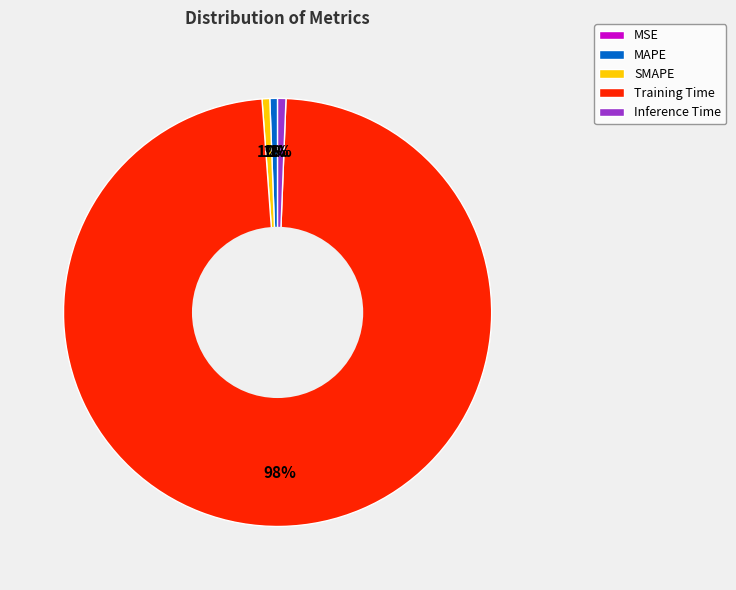

Which slice is the largest?

Training Time